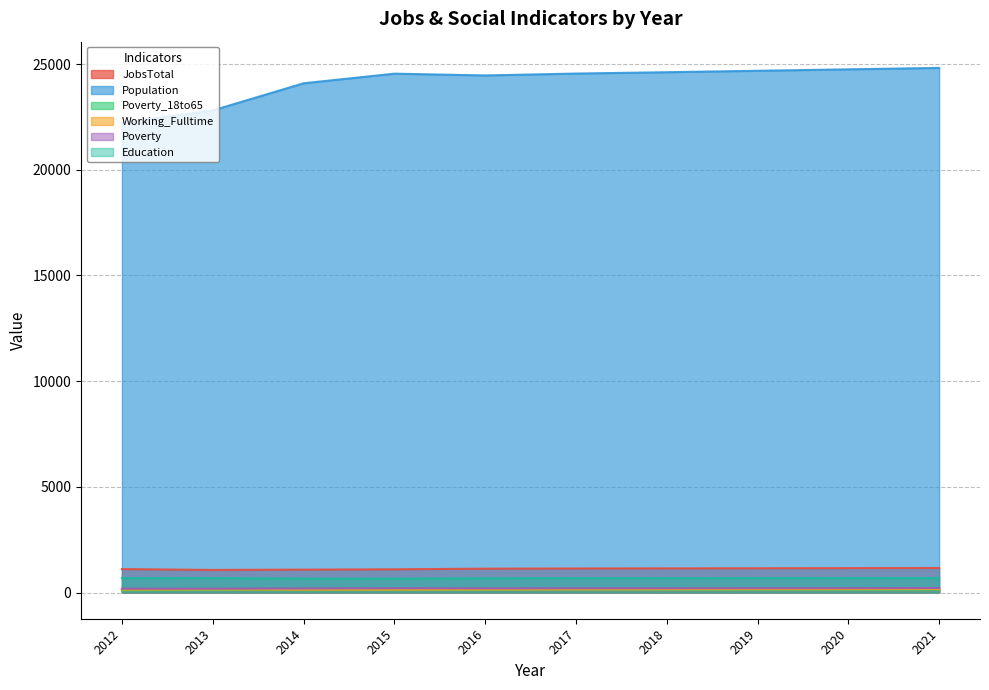

At which category is the sum across all series the highest?

2021